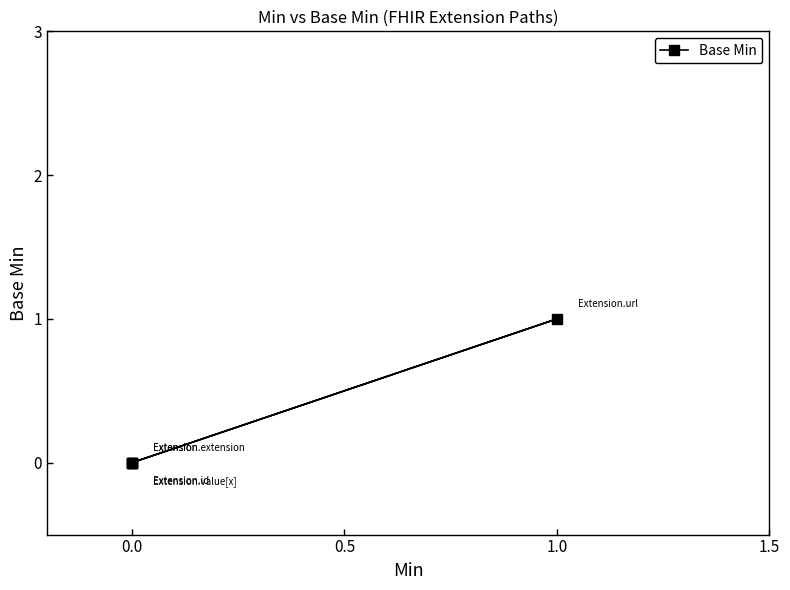

Does the chart display data point markers on the line(s)?

Yes